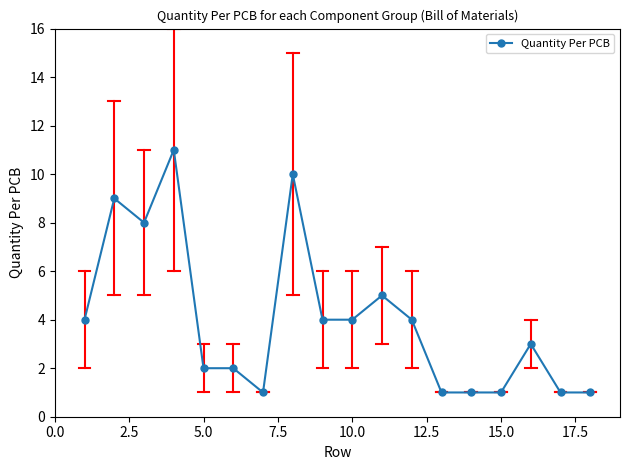

What is the sum of all values?

72